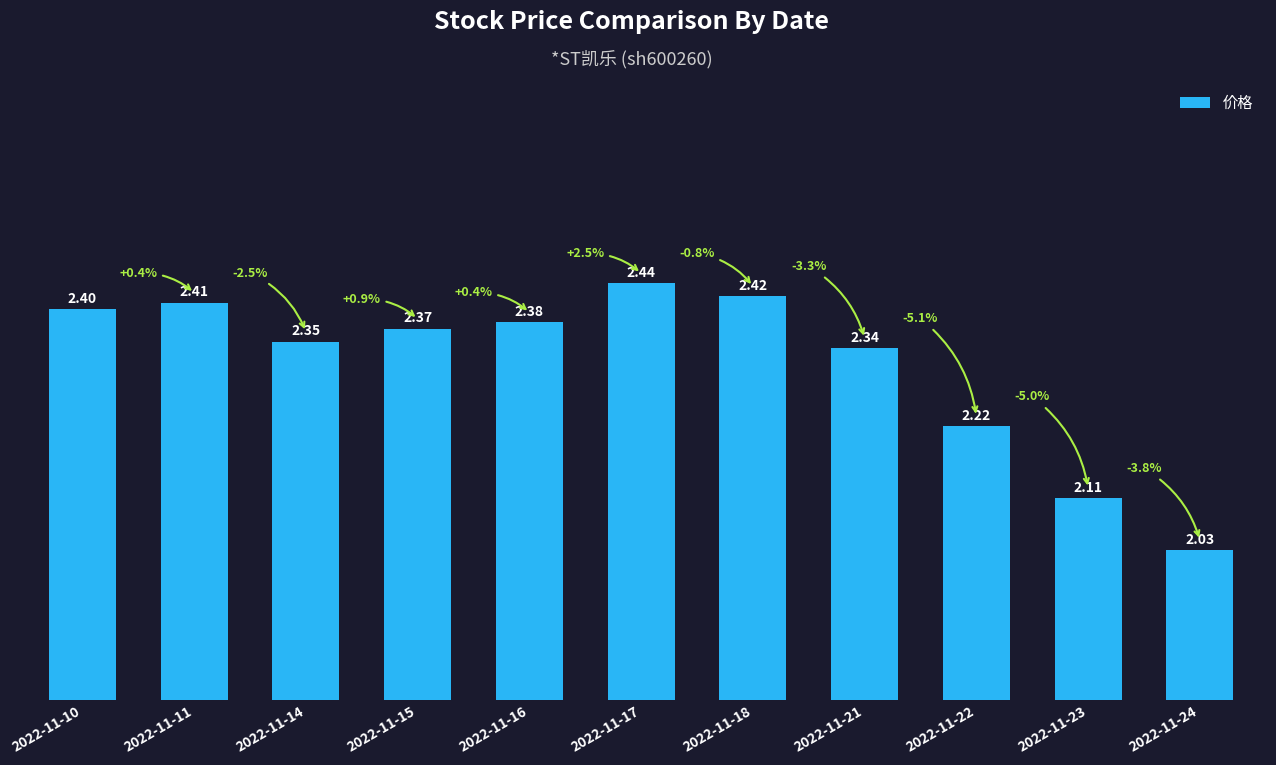

Count the number of categories in the chart.

11